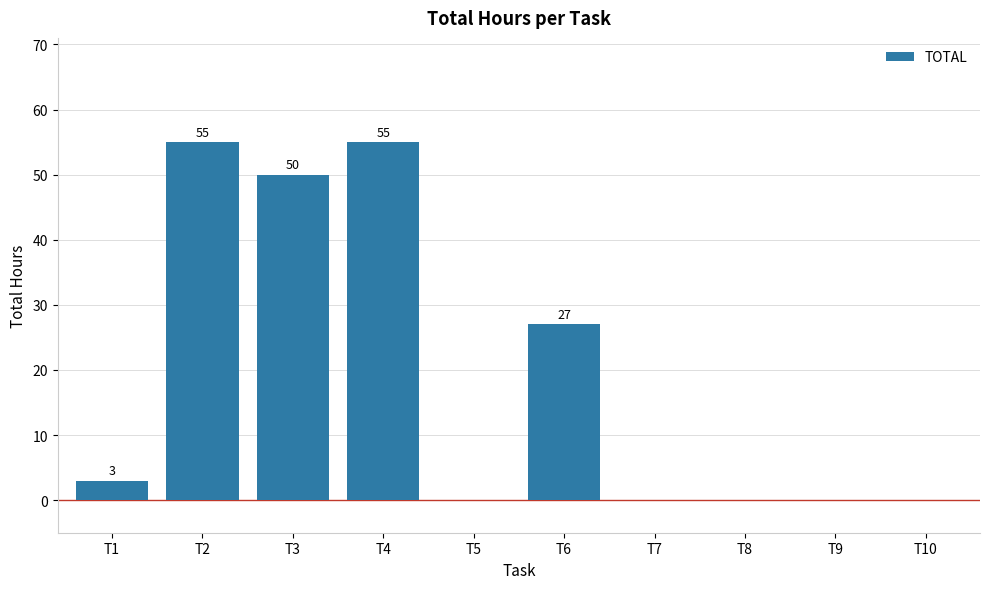

What is the sum of the values at T2 and T1?

58